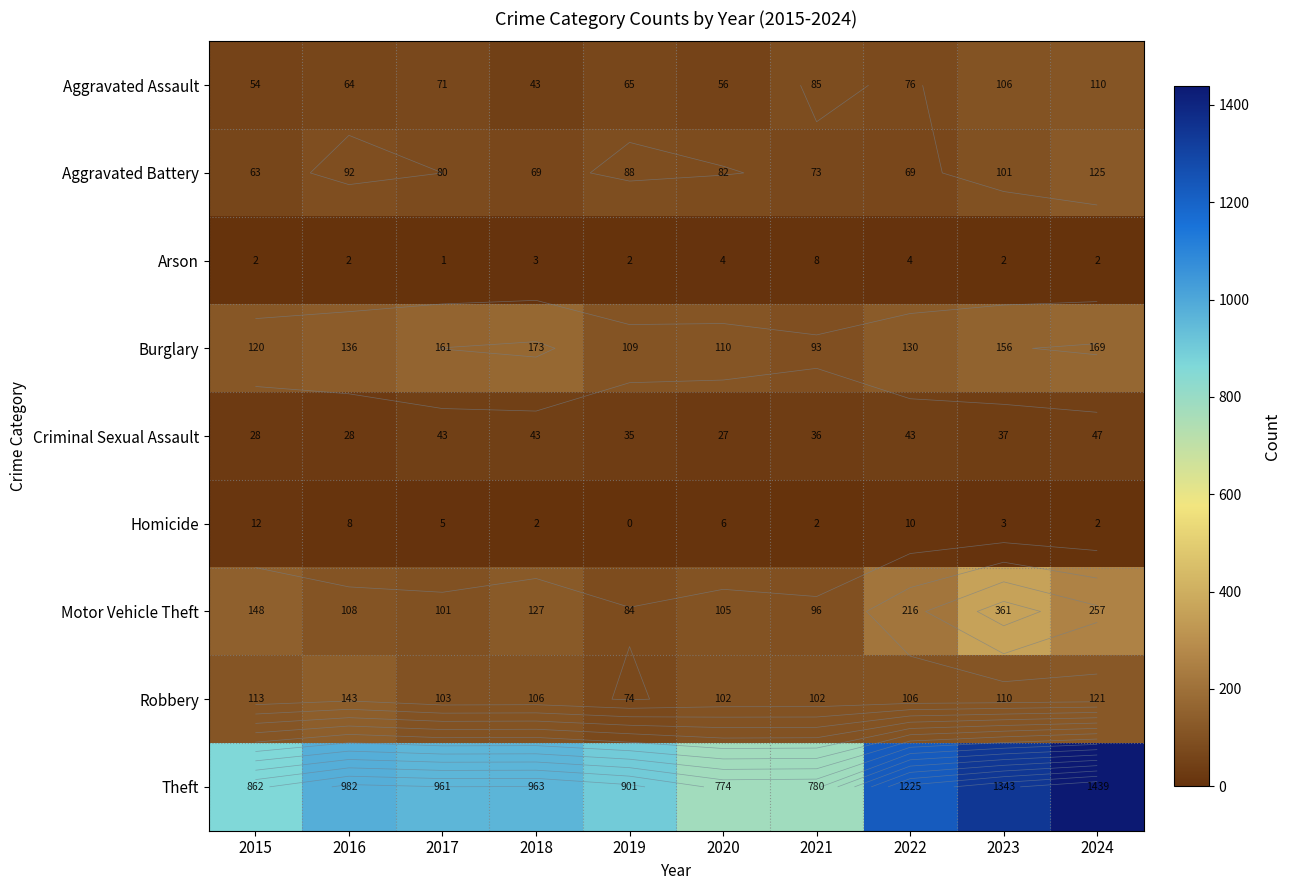

What is the sum of all Aggravated Assault values?

730